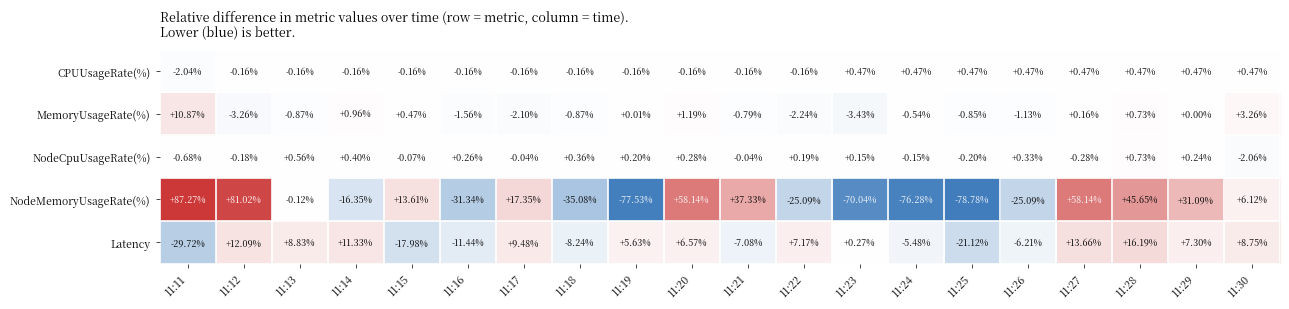

What is the greatest value displayed?

87.3